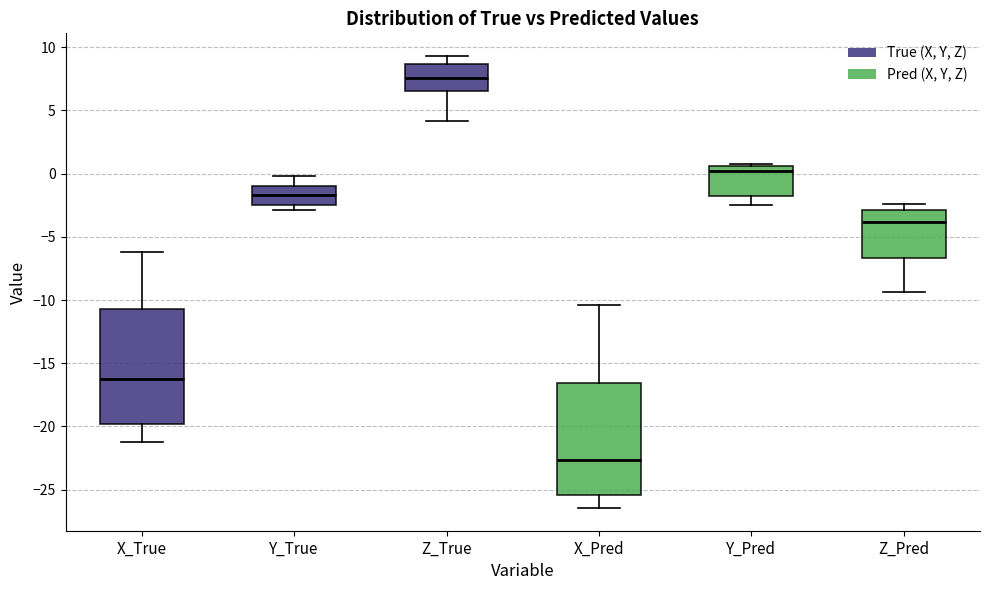

Where does the median line of the box for Z_Pred sit on the y-axis? The values are not printed on the chart, so give them approximately, as read against the axis.

-4.0